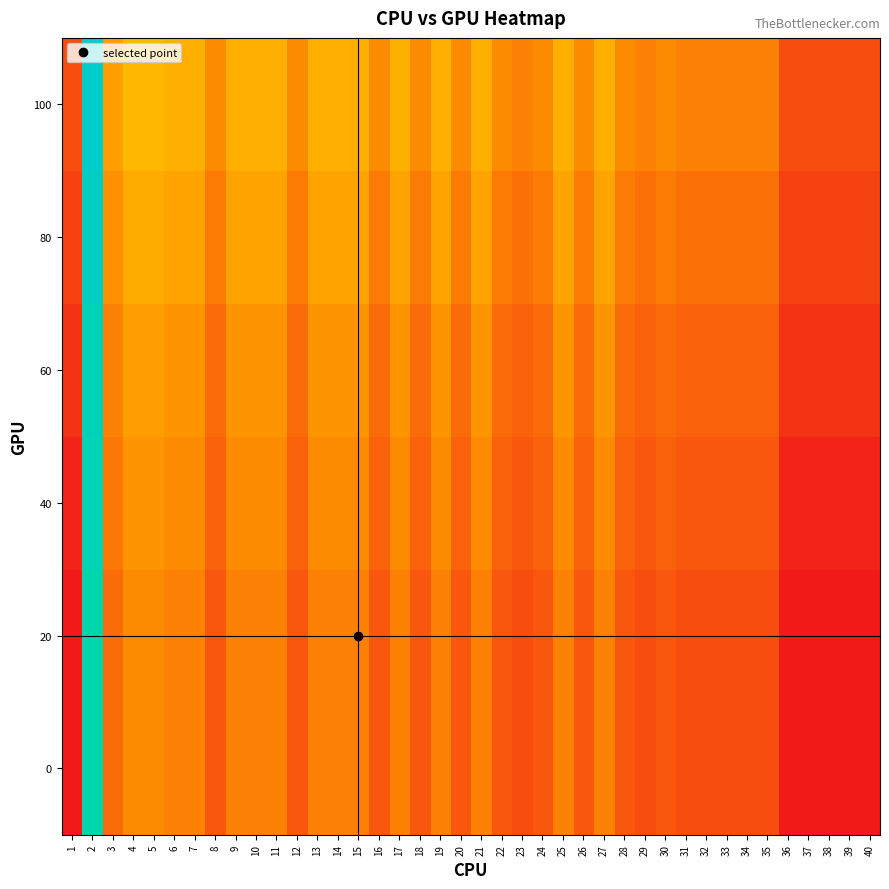

What is the spread (max minus min) of values at 16?

0.1